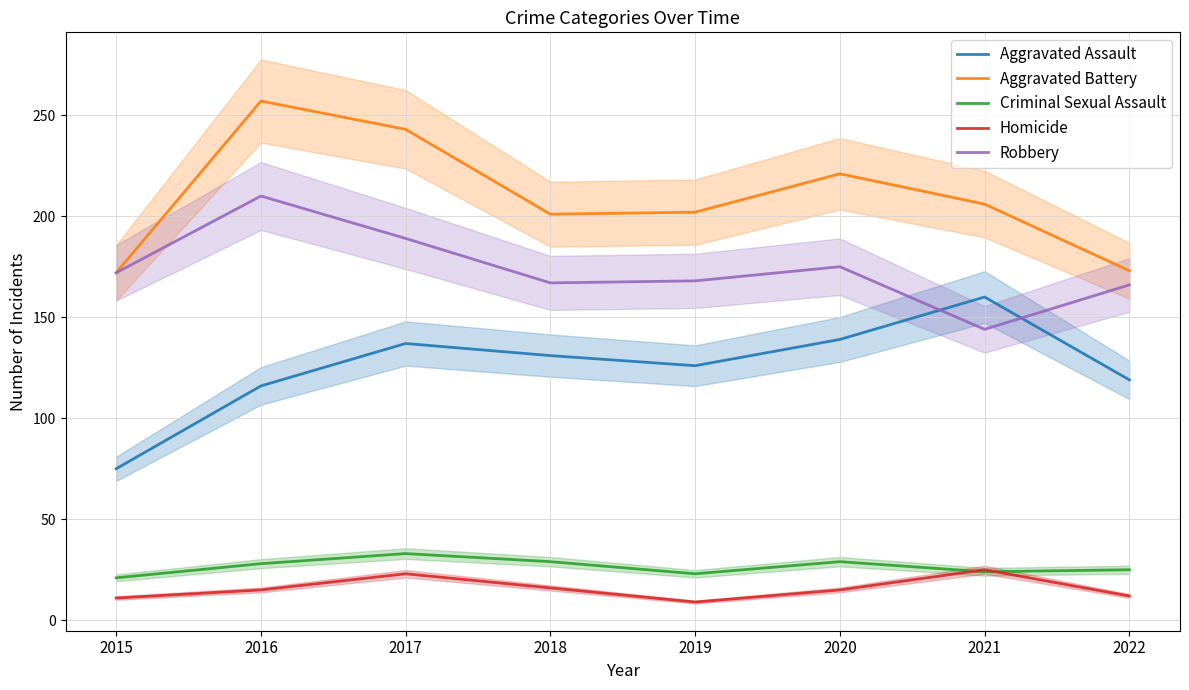

How many data points in Homicide are above 15?

3